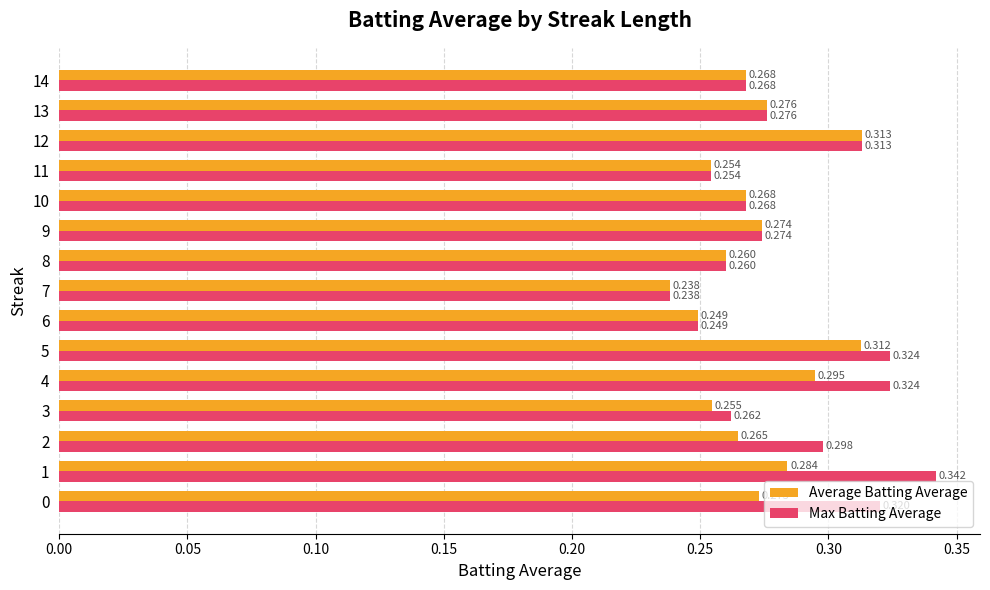

Which series has the largest total across all categories?

Max Batting Average